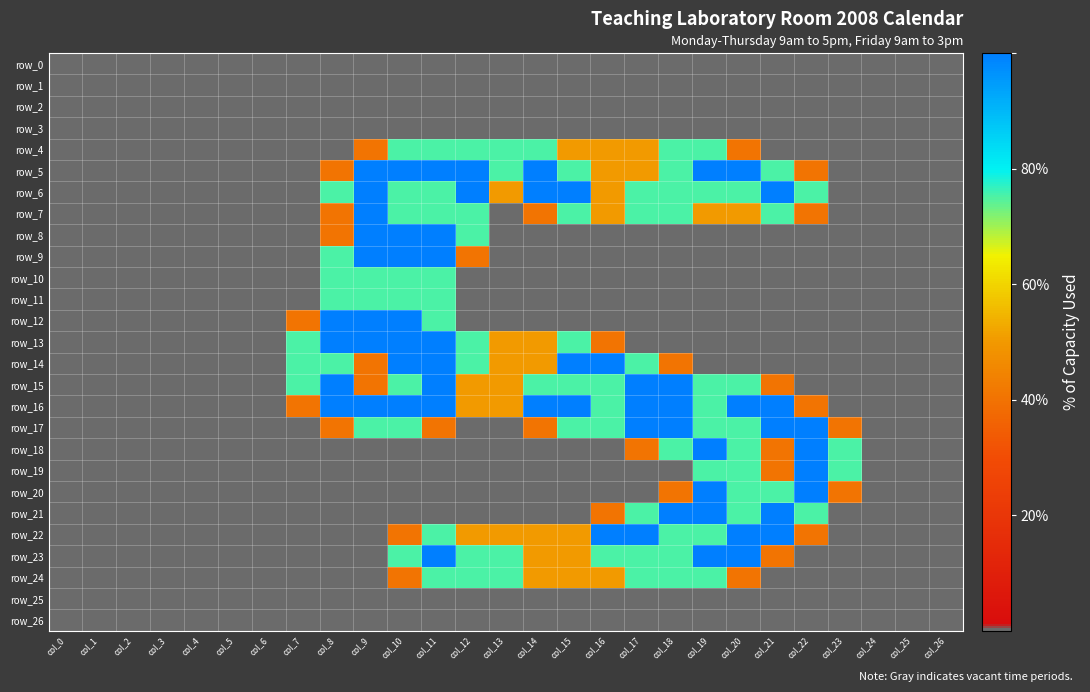

Is the value of row_16 at col_23 greater than the value of row_23 at col_10?

No